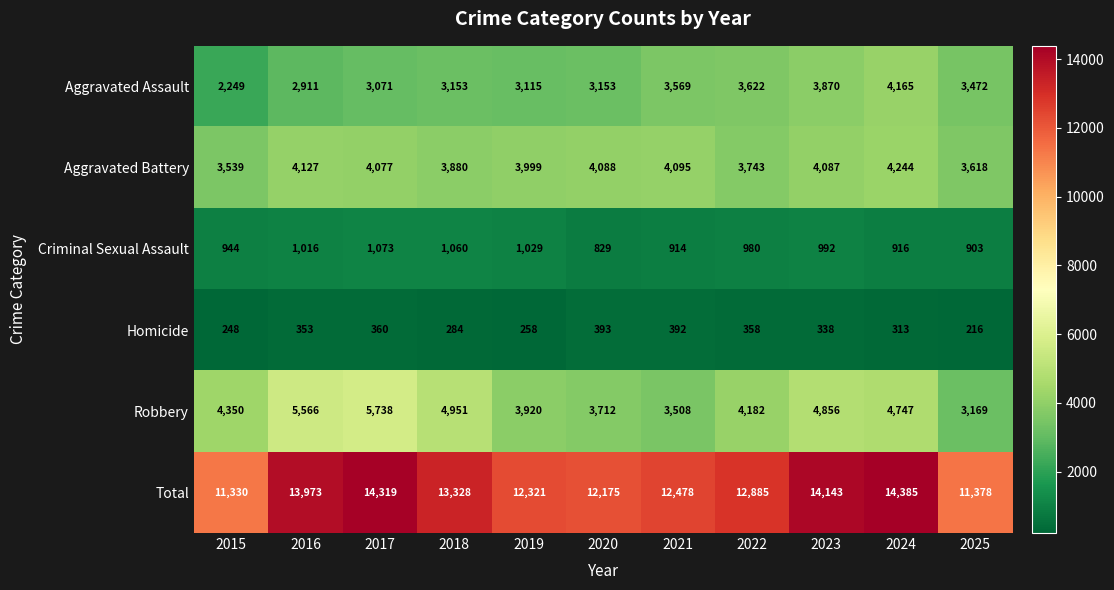

At which label is Robbery closest to 4453?

2015